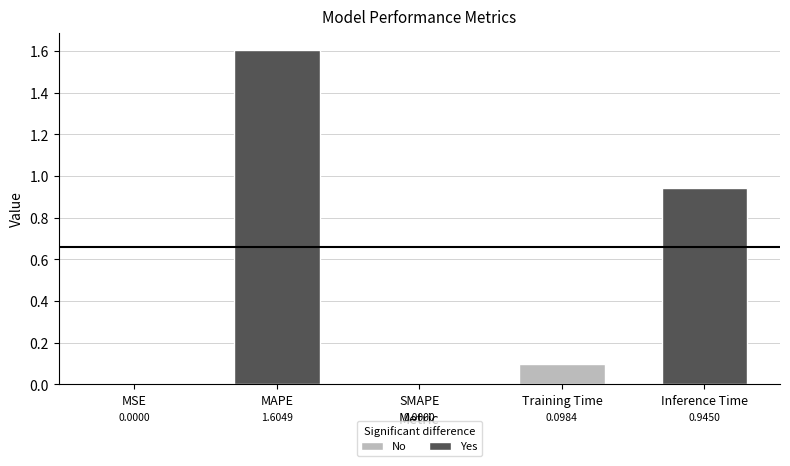

What is the maximum value shown in the chart?

1.6